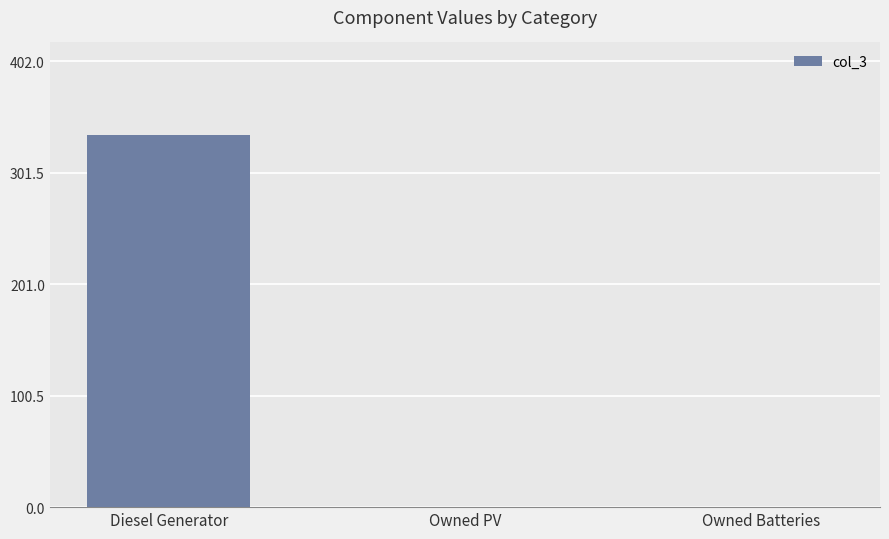

Between Owned Batteries and Diesel Generator, which is larger?

Diesel Generator